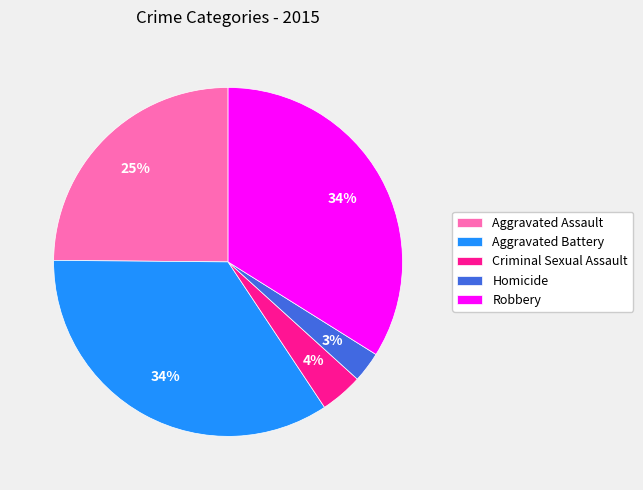

What percentage is the Robbery slice, to the nearest percent?

34%